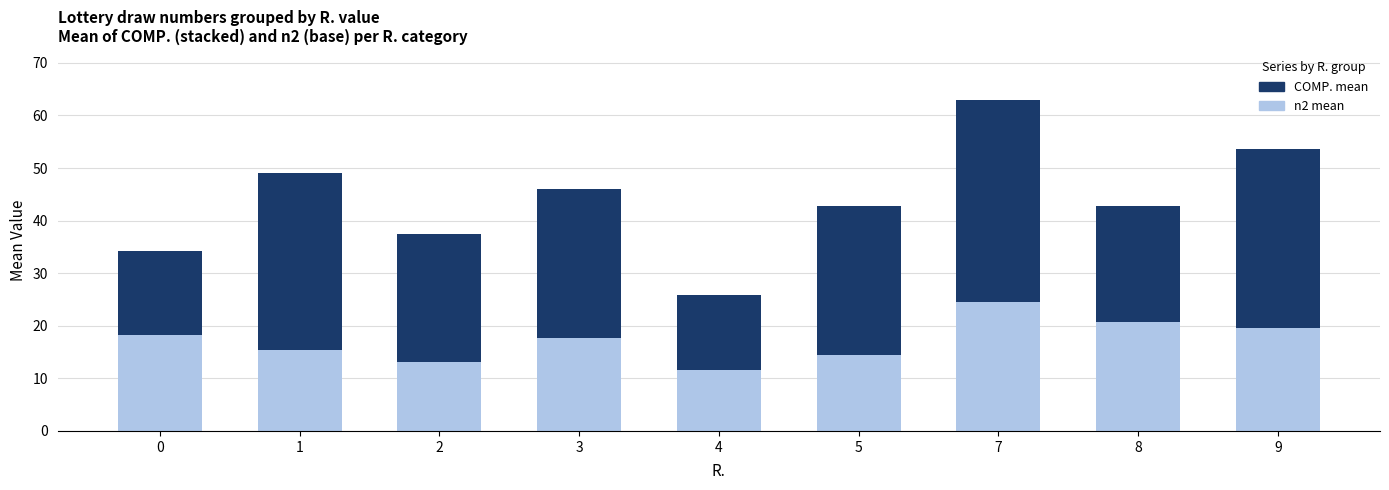

At which category is the sum across all series the highest?

7